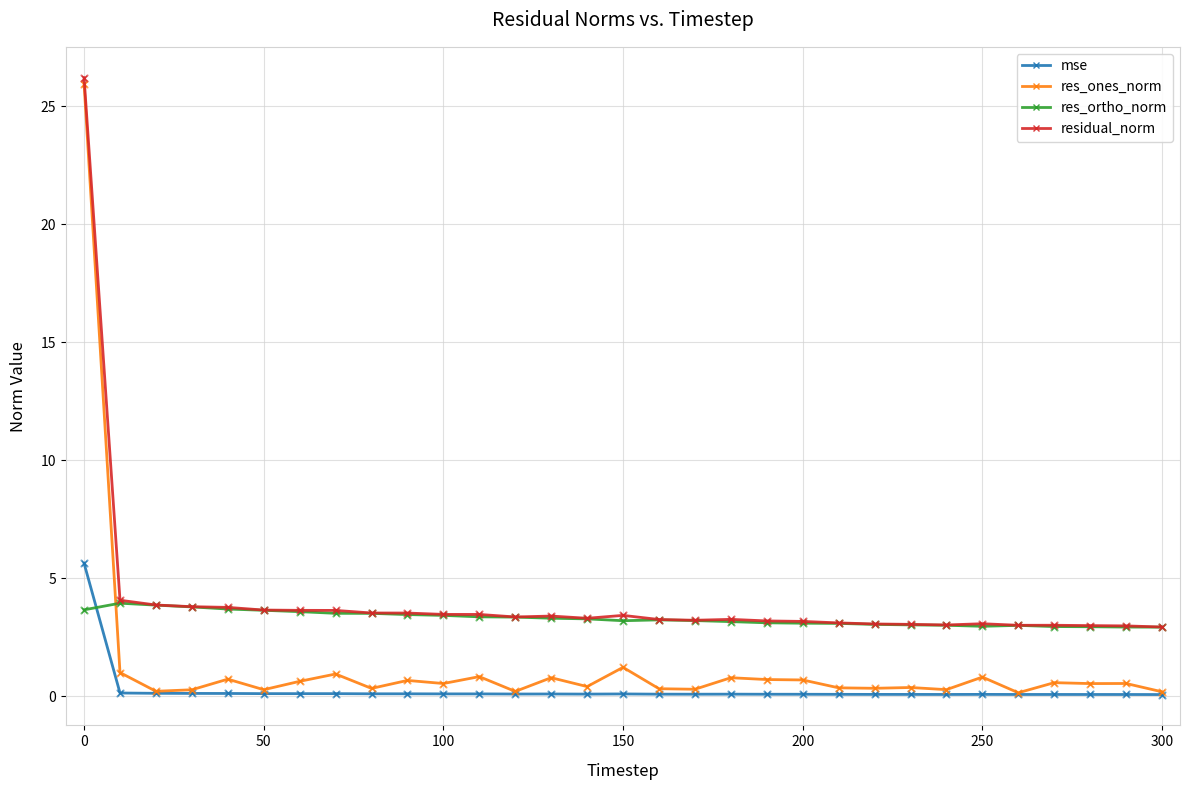

List the series in order of their overall mean, lowest first.

mse, res_ones_norm, res_ortho_norm, residual_norm